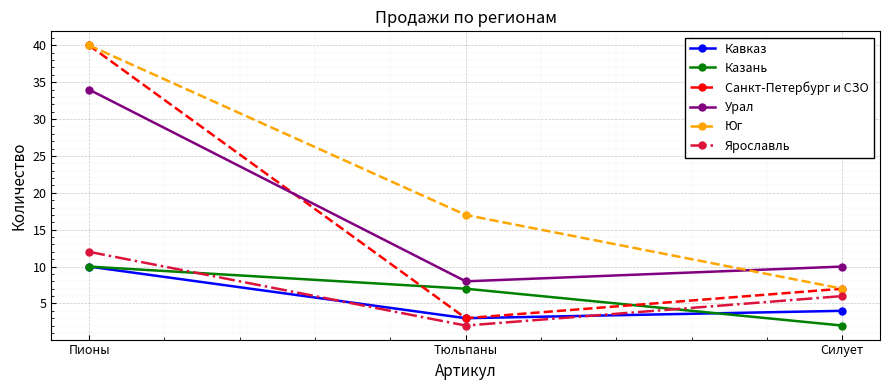

What is the difference between the highest and lowest values at Тюльпаны?

15